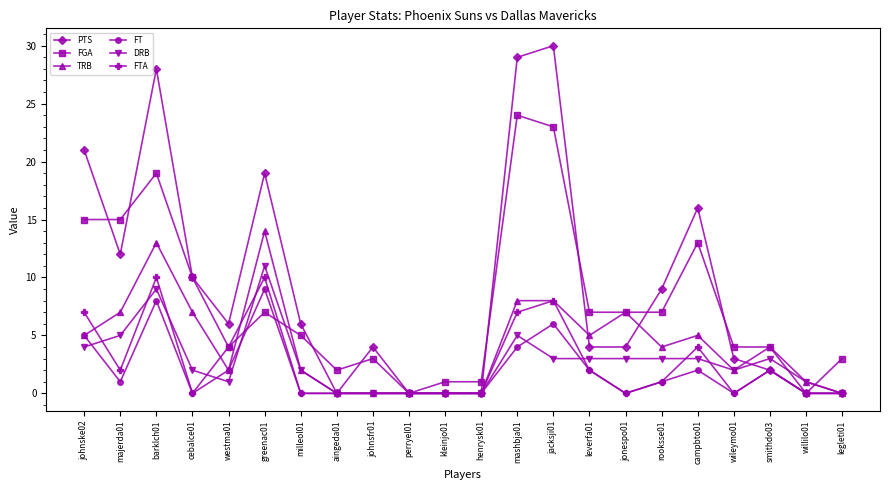

What are all the series names shown in the legend?

PTS, FGA, TRB, FT, DRB, FTA